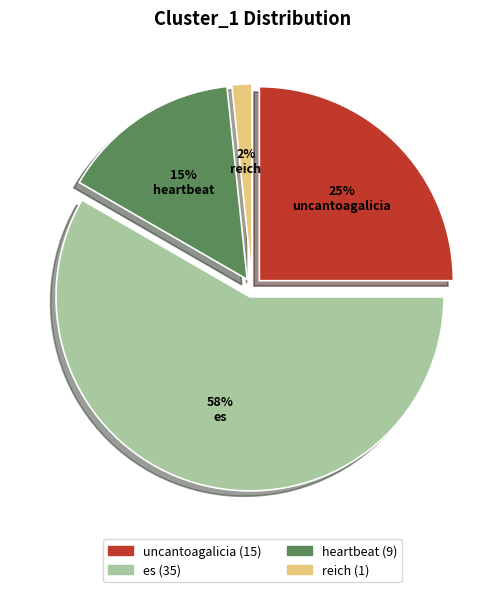

What is the smallest slice in the pie chart?

reich